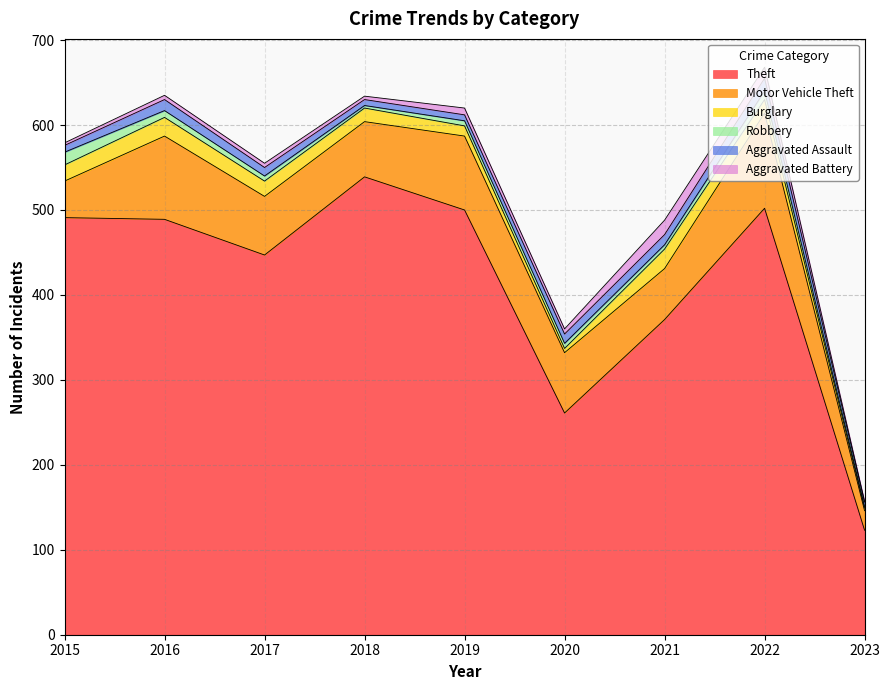

Where is the first local maximum for Theft?

2018